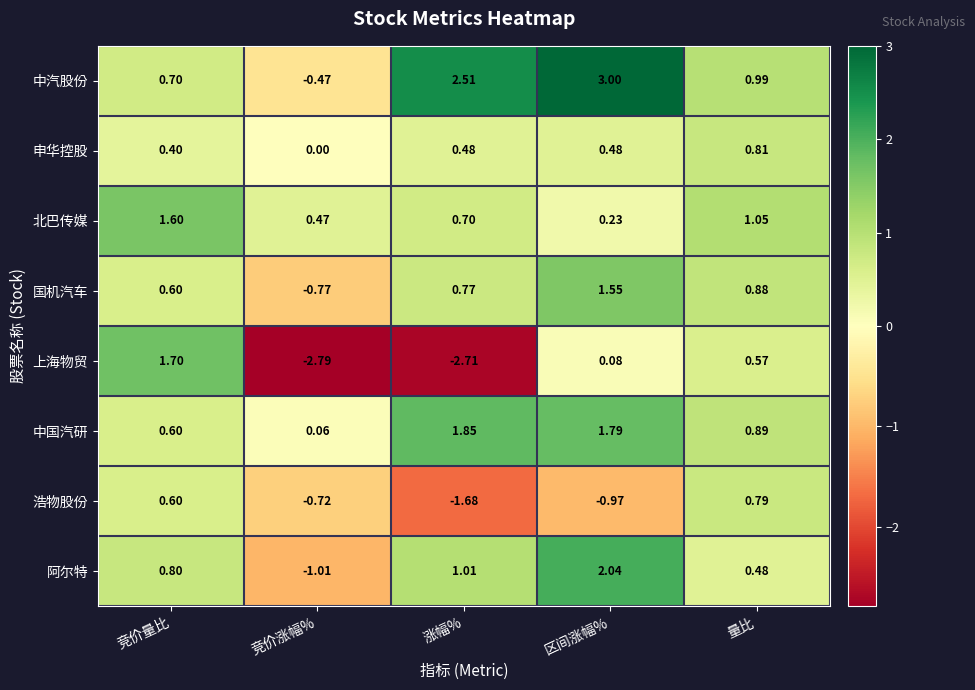

Rank the series at 涨幅% from lowest to highest value.

上海物贸, 浩物股份, 申华控股, 北巴传媒, 国机汽车, 阿尔特, 中国汽研, 中汽股份